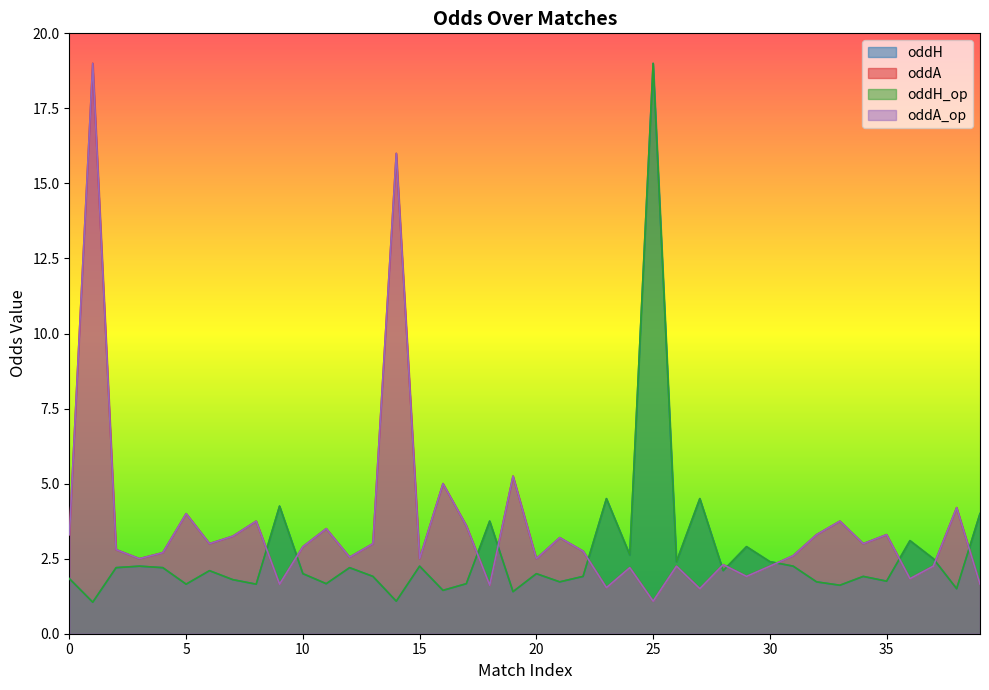

True or false: oddA_op and oddA cross at least once.

False